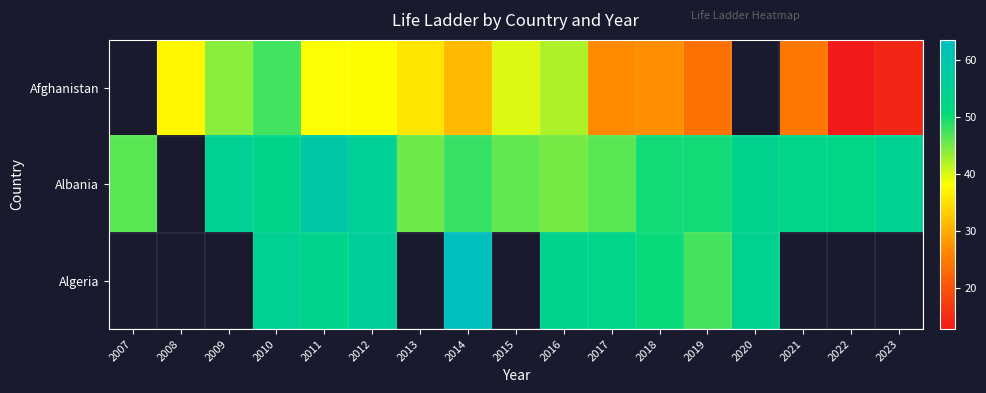

At which label is Albania closest to 51?

2018